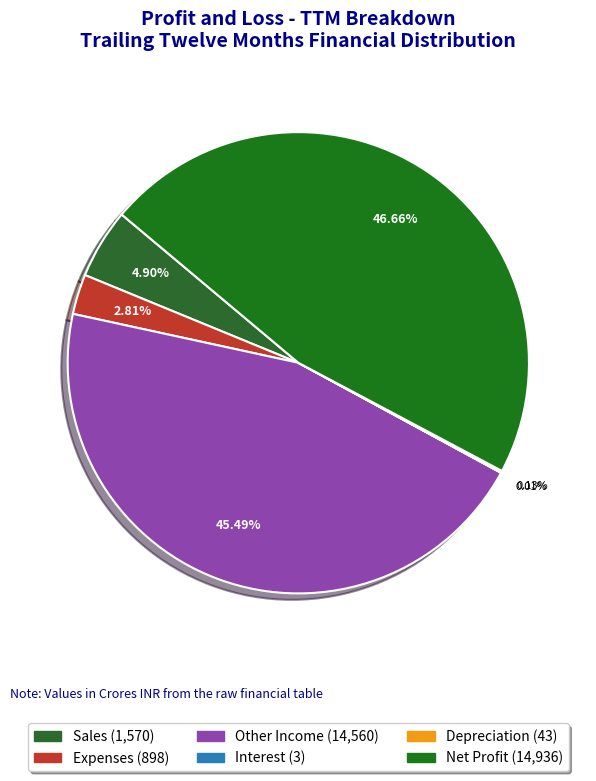

Is Expenses the majority of the pie?

No